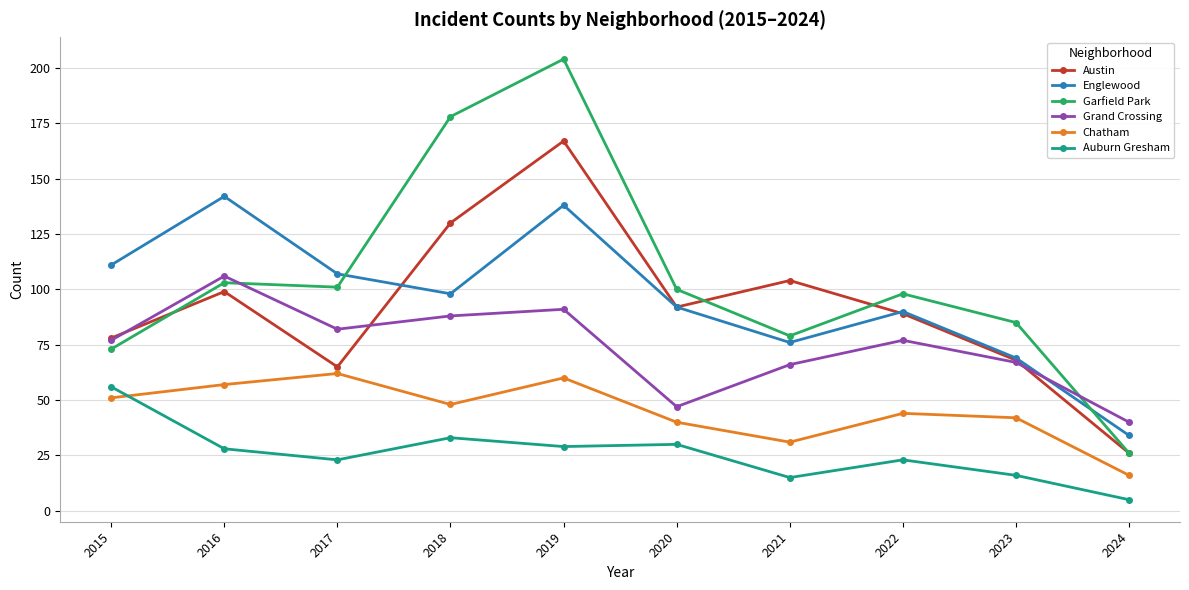

Which series has the widest spread of values?

Garfield Park